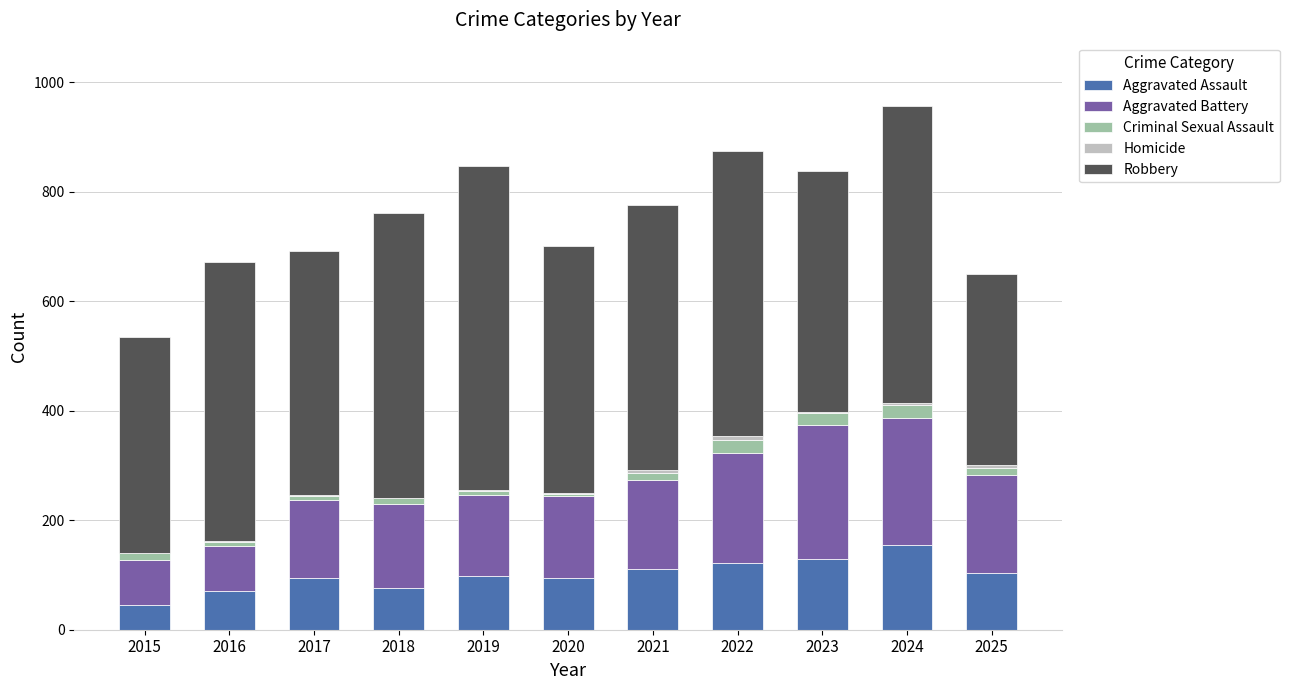

The Aggravated Assault series shows 259 at 2024. True or false?

False